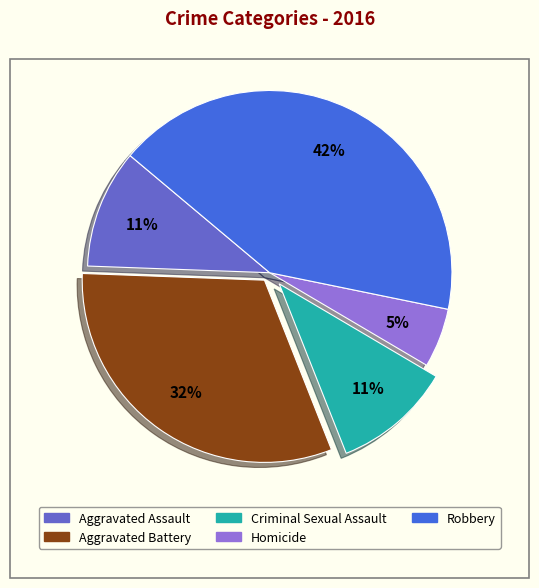

To the nearest percent, what is the difference between the largest and smallest slice percentages?

37%